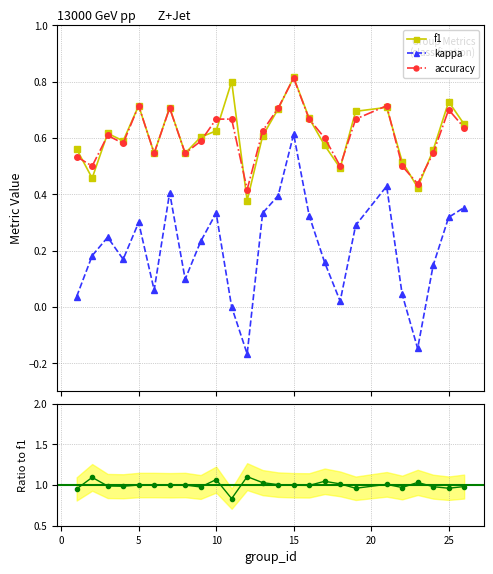

List the series in order of their peak value, lowest first.

kappa, accuracy, f1